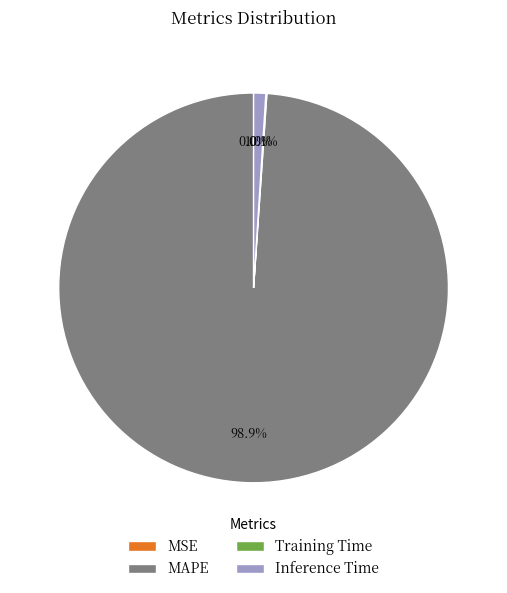

Which slice is the largest?

MAPE